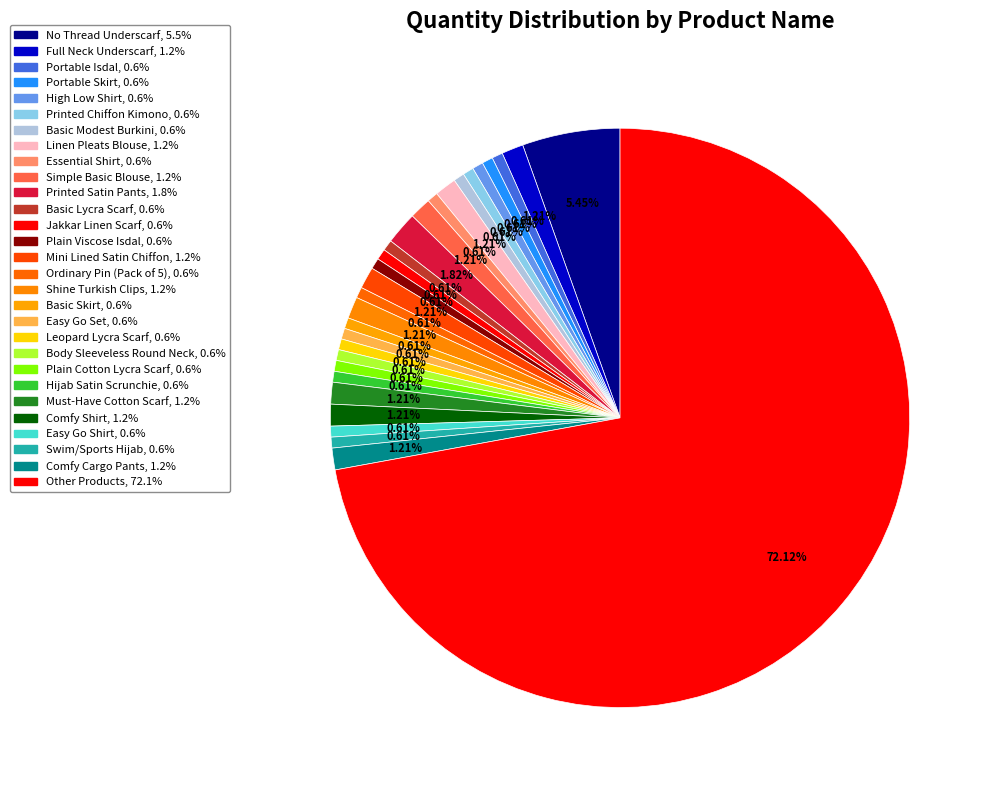

True or false: Plain Viscose Isdal accounts for 1% of the total.

True